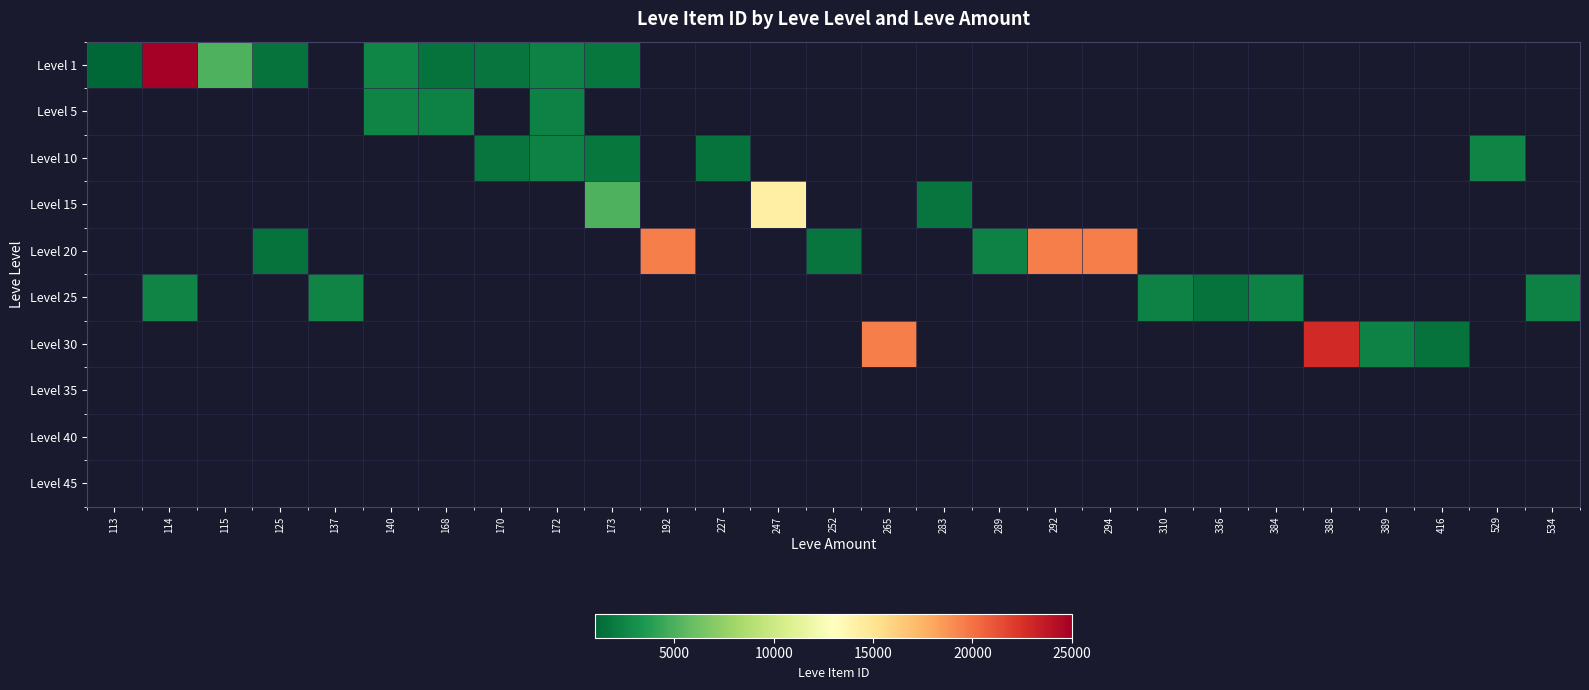

At how many categories does at least one series exceed 22581?

2